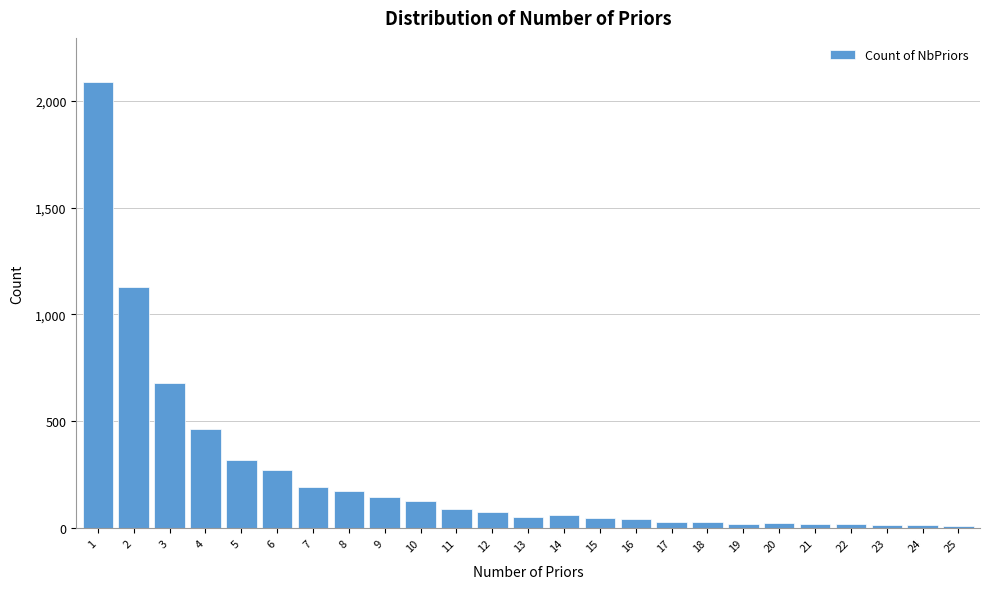

Approximately how many times larger is the value at 6 compared to 7?

1.4